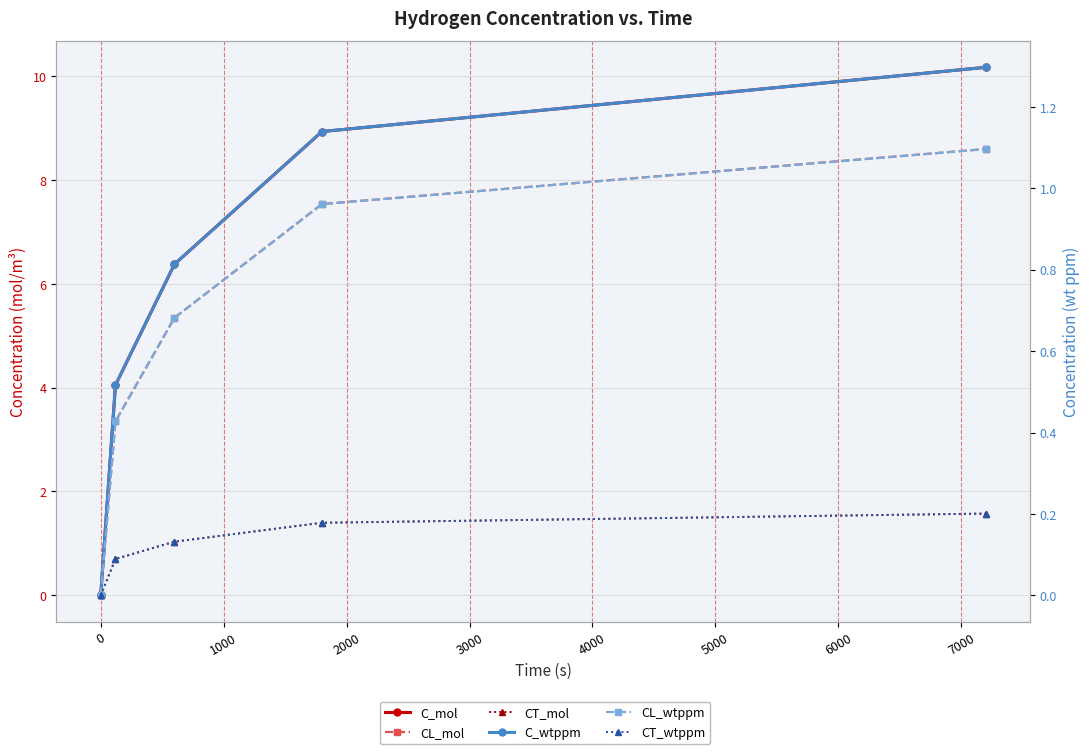

True or false: CT_wtppm and C_wtppm intersect in this chart.

False